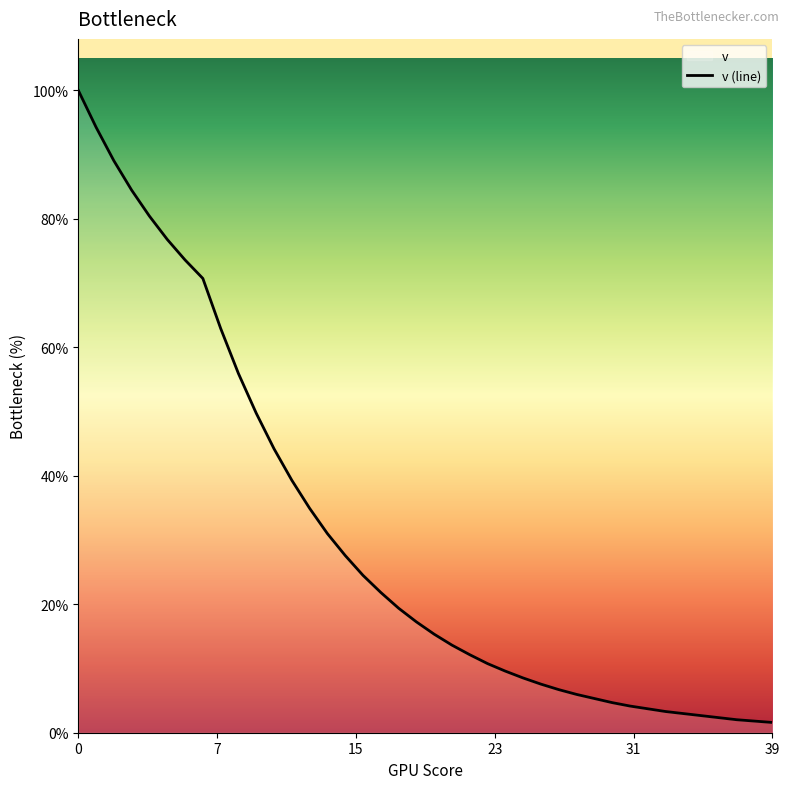

Does the chart display data point markers on the line(s)?

No